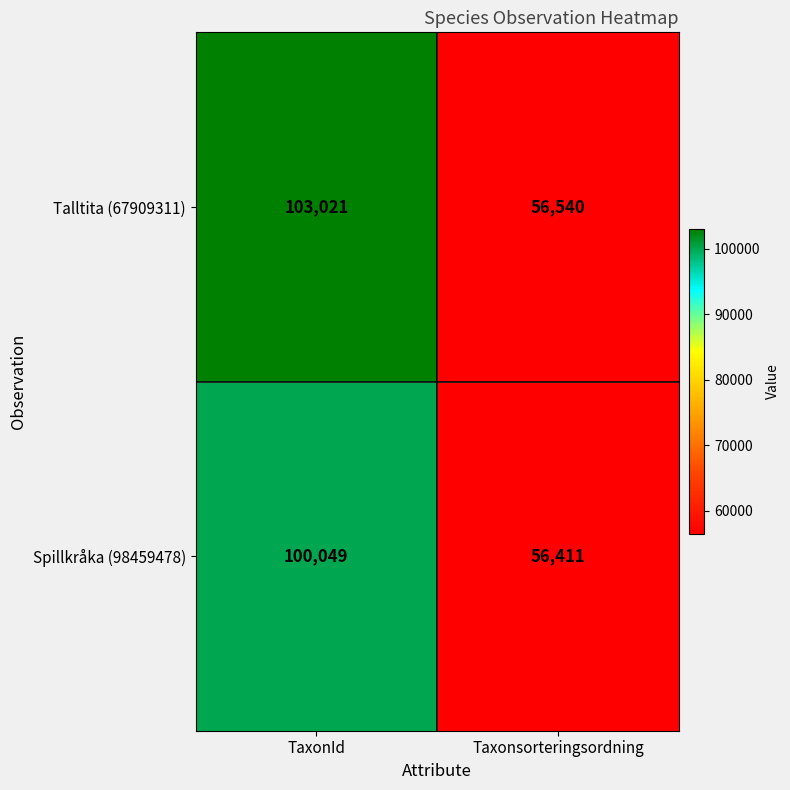

The Talltita (67909311) series shows 103021 at TaxonId. True or false?

True